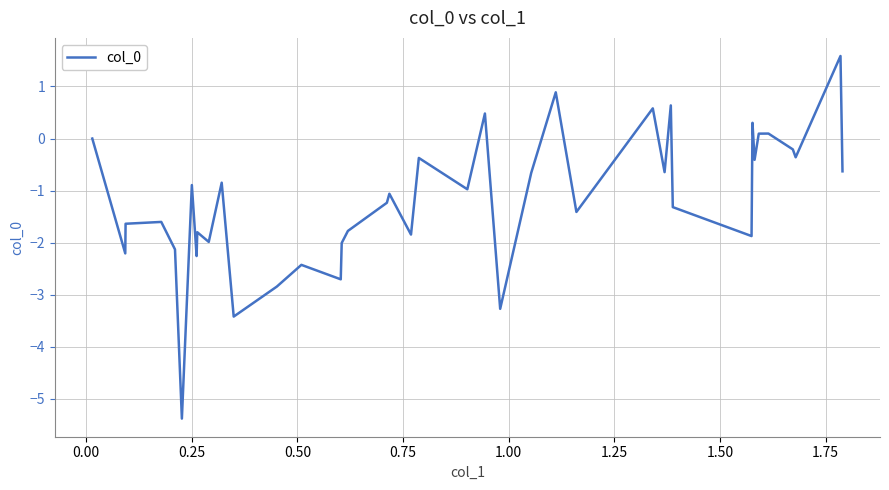

What is the difference between the maximum and minimum values?

7.0